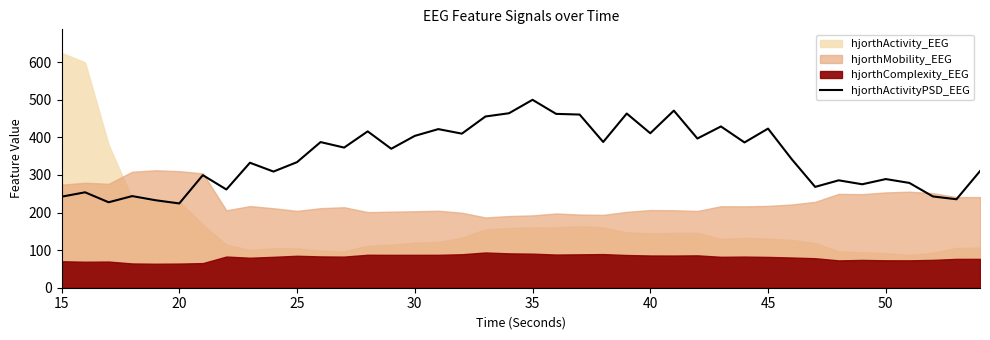

How many lines are shown in the chart?

1